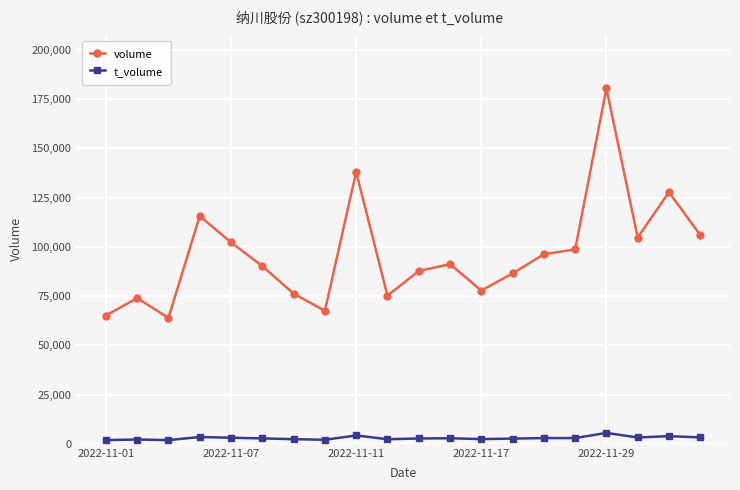

What are all the series names shown in the legend?

volume, t_volume